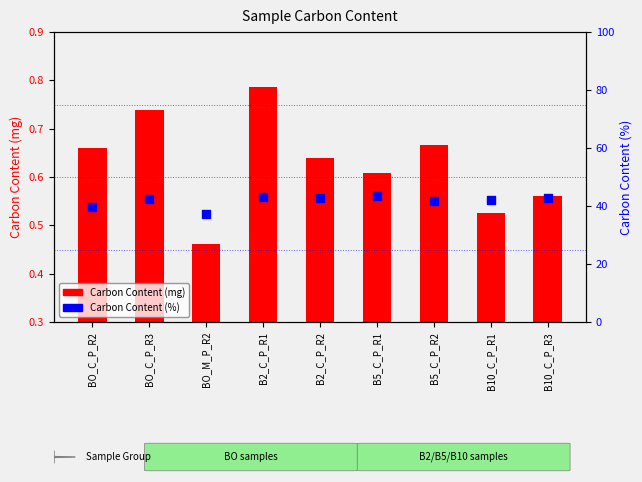

At how many categories does at least one series exceed 19?

9